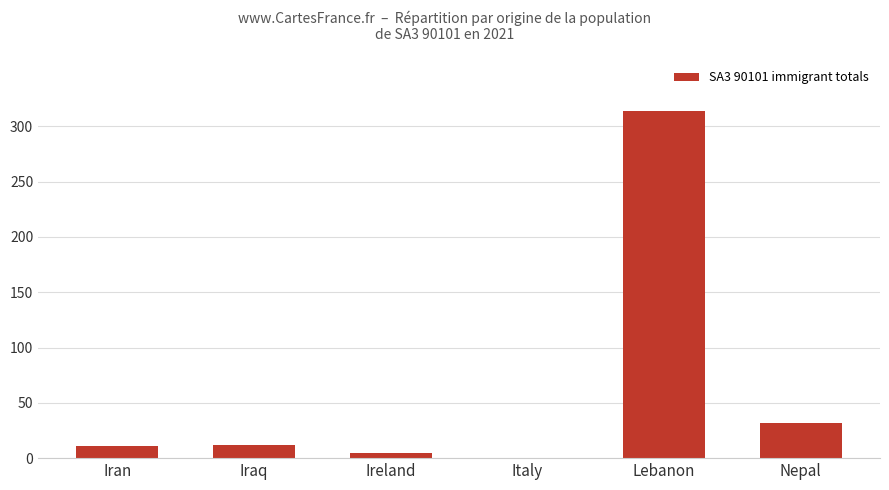

The chart shows a value of 11 at Nepal. True or false?

False